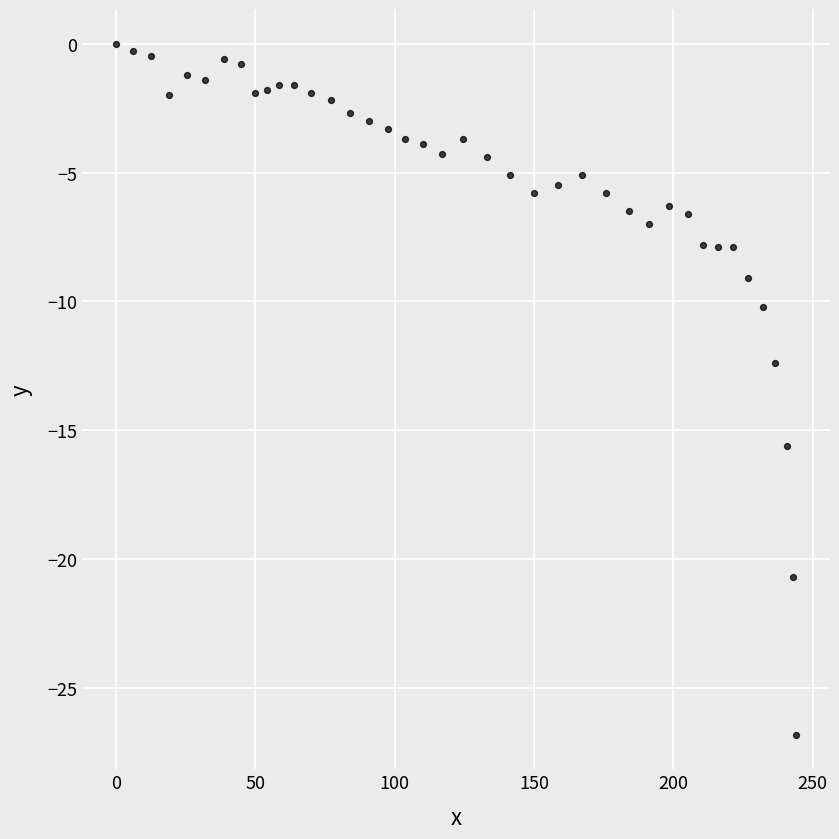

What Y value in the scatter plot is closest to -13?

-12.4